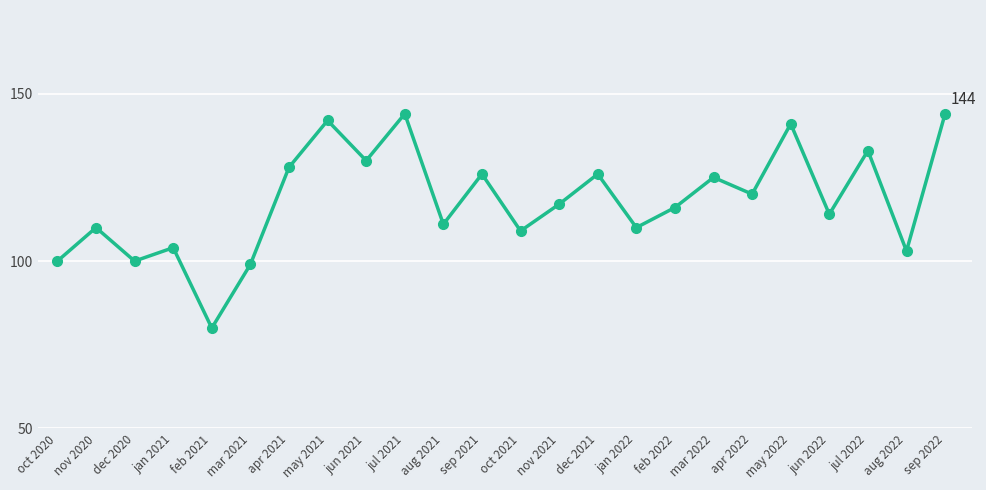

Reading left to right, list all the values displayed in this chart.

oct 2020=100	nov 2020=110	dec 2020=100	jan 2021=104	feb 2021=80	mar 2021=99	apr 2021=128	may 2021=142	jun 2021=130	jul 2021=144	aug 2021=111	sep 2021=126	oct 2021=109	nov 2021=117	dec 2021=126	jan 2022=110	feb 2022=116	mar 2022=125	apr 2022=120	may 2022=141	jun 2022=114	jul 2022=133	aug 2022=103	sep 2022=144